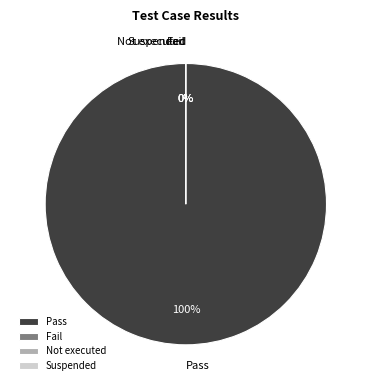

How many slices are in this pie chart?

4